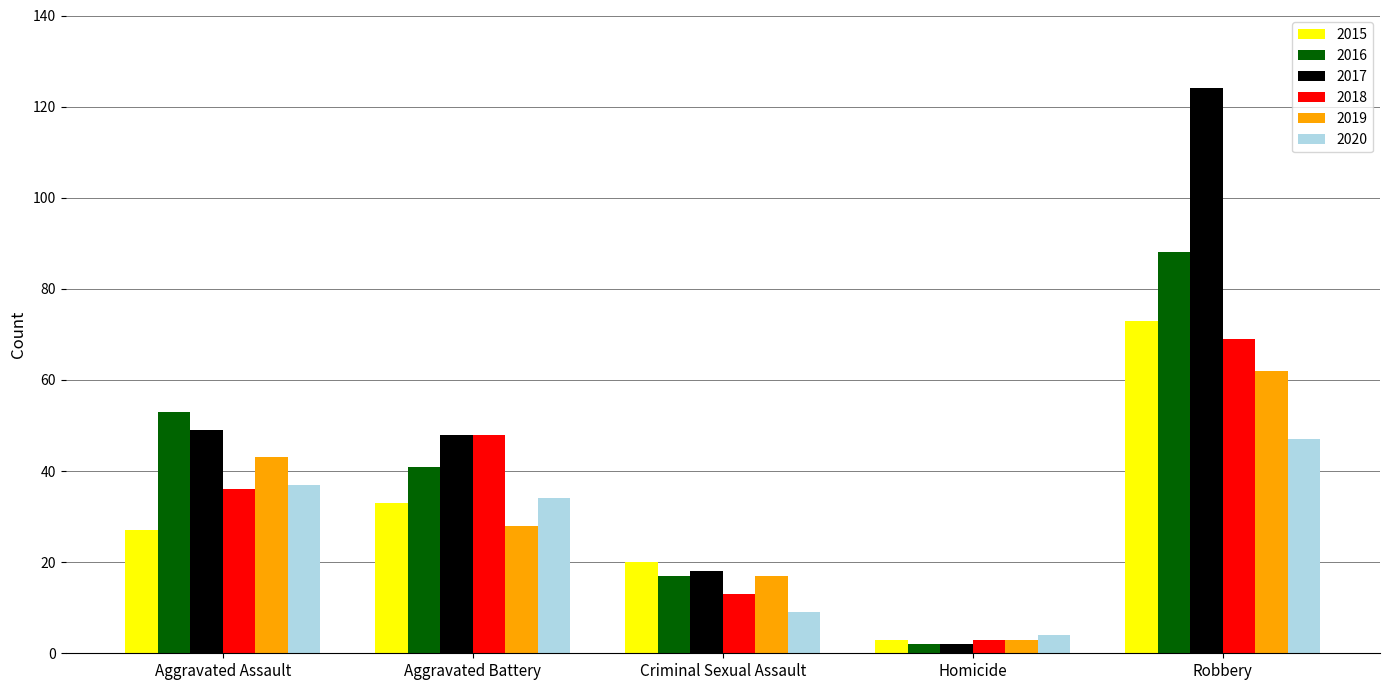

What is the greatest value displayed?

124